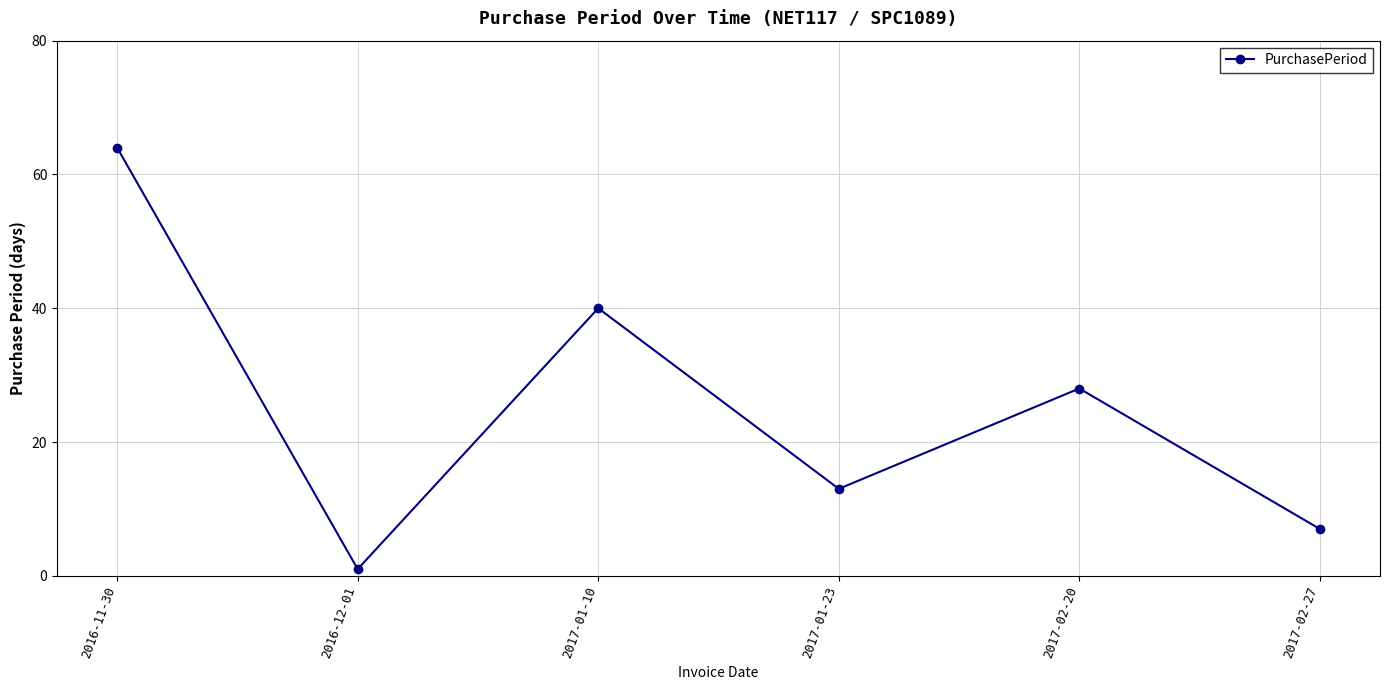

Is this an area chart (filled region under the line)?

No